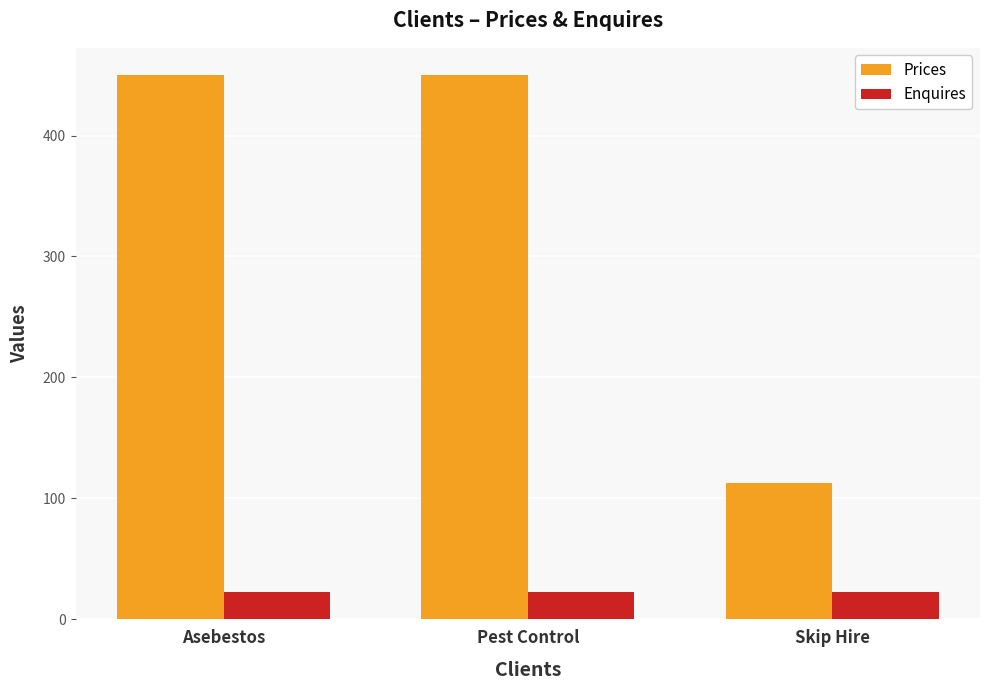

What is the maximum value for Prices?

450.0